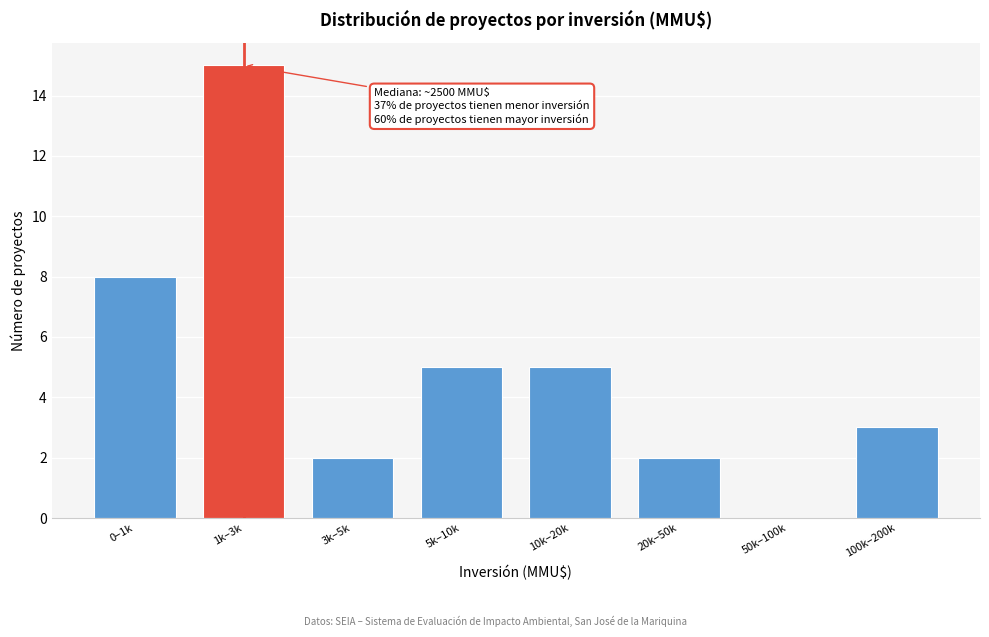

Reading left to right, what are all the values shown in this chart?

0–1k=8	1k–3k=15	3k–5k=2	5k–10k=5	10k–20k=5	20k–50k=2	50k–100k=0	100k–200k=3